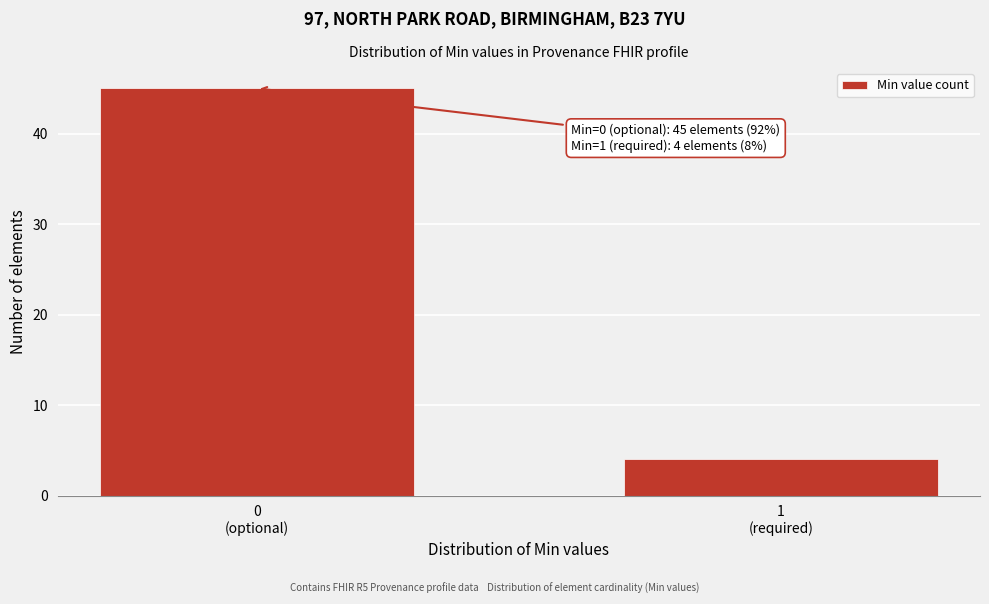

Reading left to right, list all the values displayed in this chart.

45	4